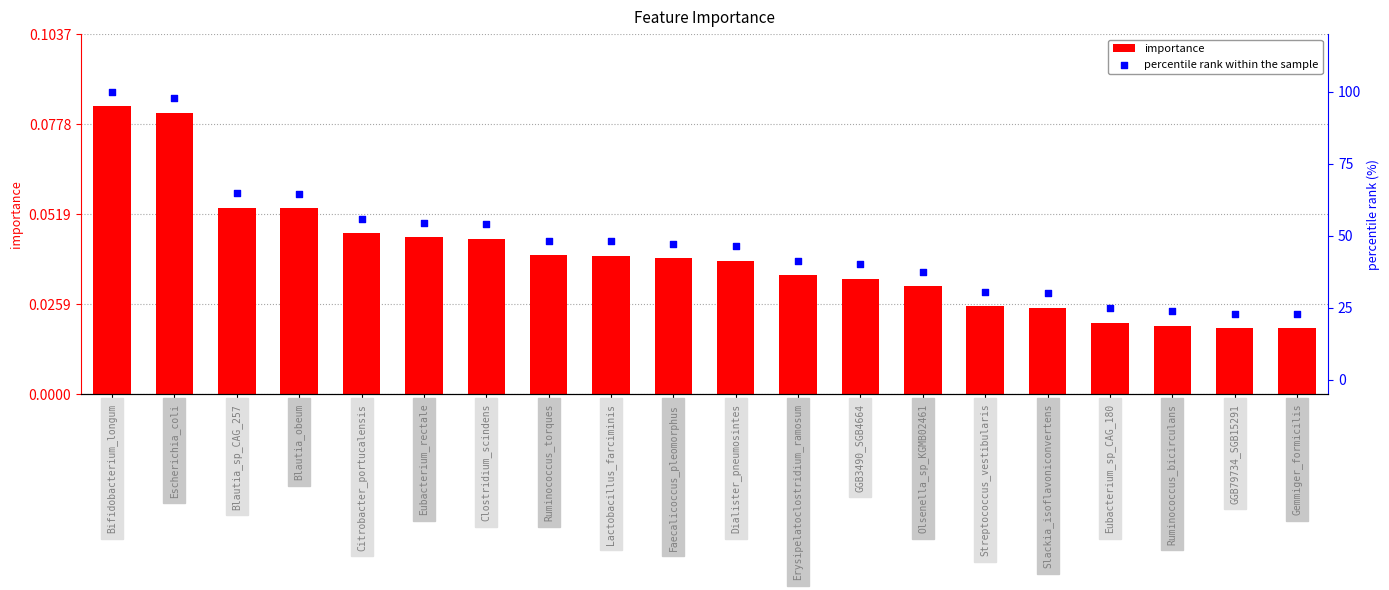

At how many categories does at least one series exceed 77?

2